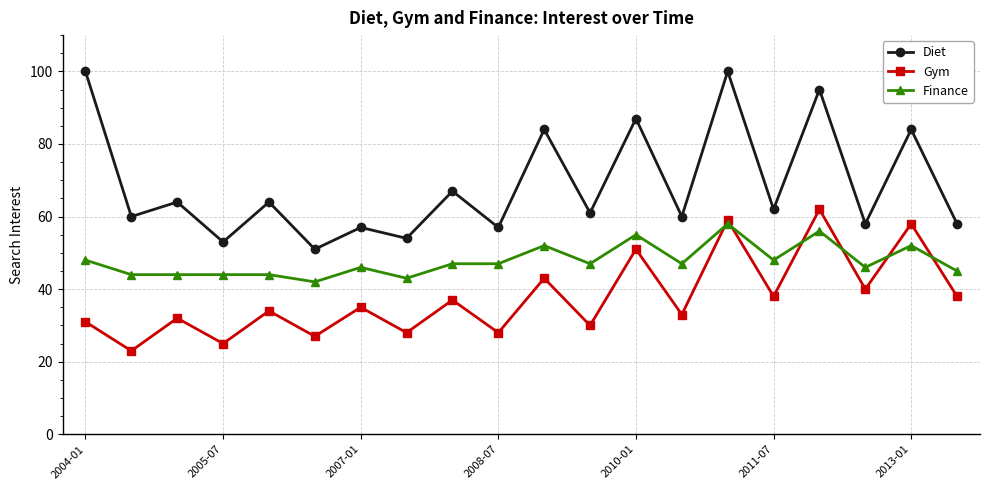

How many lines are shown in the chart?

3